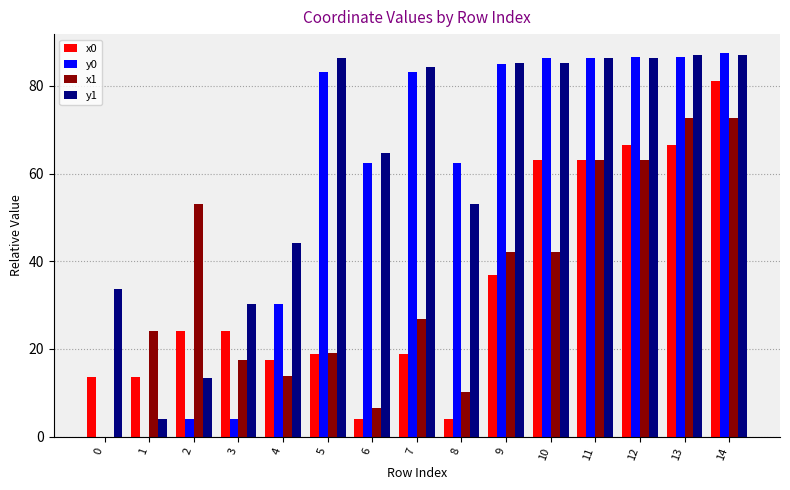

What is the maximum value for x1?

72.7